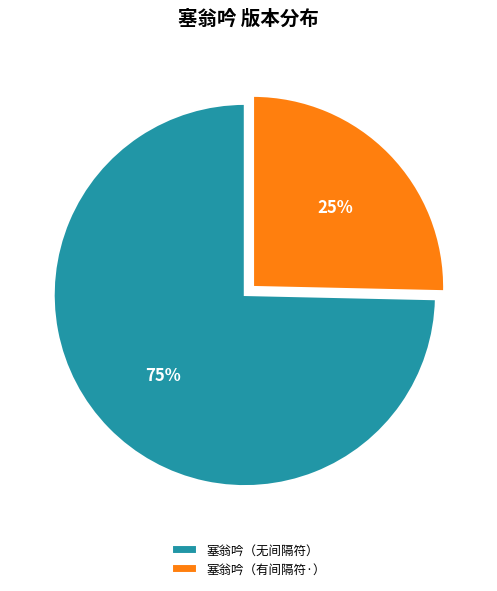

To the nearest percent, what is the combined percentage of 塞翁吟（有间隔符·） and 塞翁吟（无间隔符）?

100%